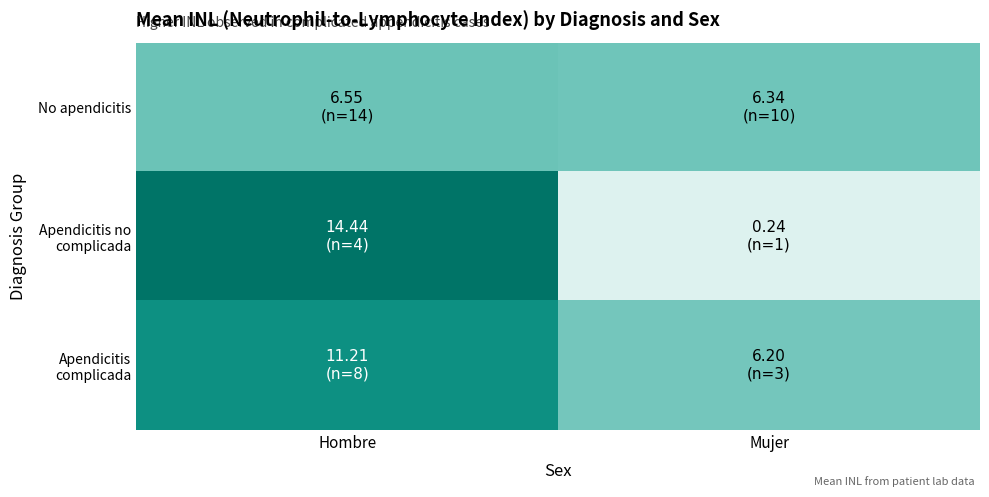

What is the minimum value shown in the chart?

0.2